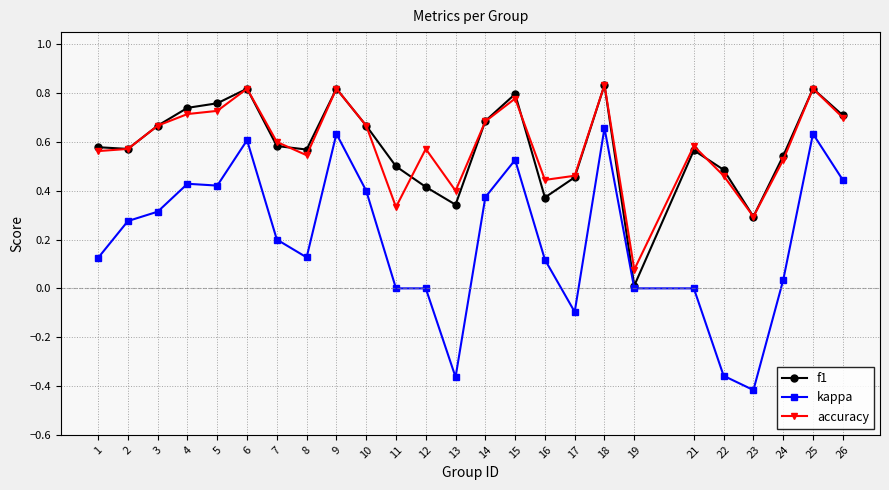

How many categories are shown in the chart?

25